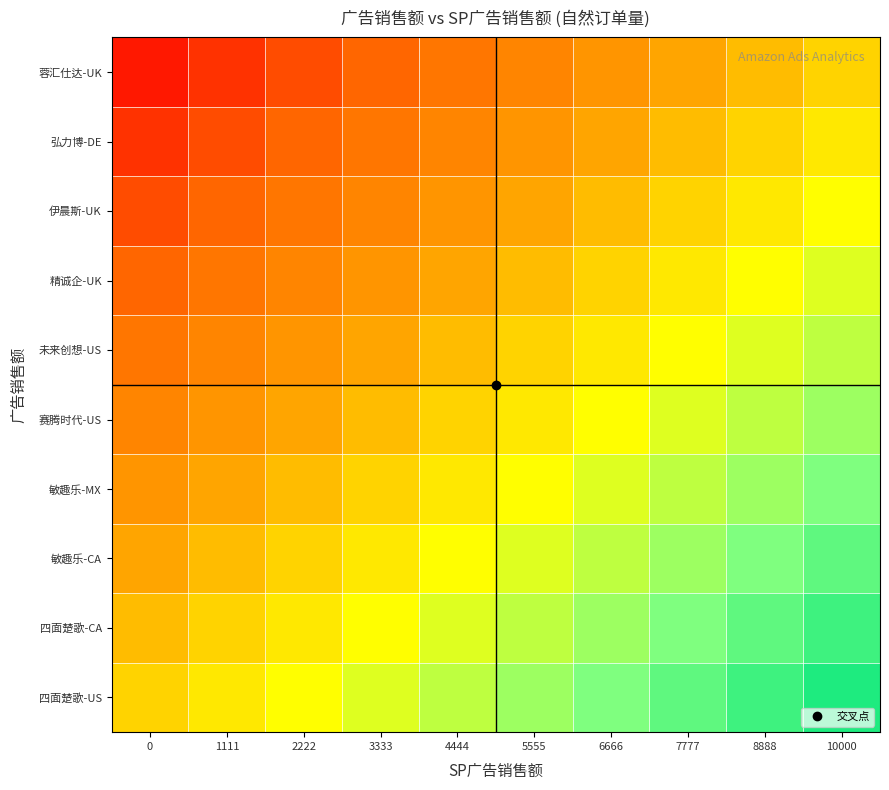

Reading right to left, what are all the values shown in this chart?

四面楚歌-US: 10000=0.9	8888=0.8	7777=0.7	6666=0.6	5555=0.5	4444=0.4	3333=0.3	2222=0.2	1111=0.1	0=0.0
四面楚歌-CA: 10000=0.8	8888=0.7	7777=0.6	6666=0.5	5555=0.4	4444=0.3	3333=0.2	2222=0.1	1111=0.0	0=-0.1
敏趣乐-CA: 10000=0.7	8888=0.6	7777=0.5	6666=0.4	5555=0.3	4444=0.2	3333=0.1	2222=0.0	1111=-0.1	0=-0.2
敏趣乐-MX: 10000=0.6	8888=0.5	7777=0.4	6666=0.3	5555=0.2	4444=0.1	3333=0.0	2222=-0.1	1111=-0.2	0=-0.3
赛腾时代-US: 10000=0.5	8888=0.4	7777=0.3	6666=0.2	5555=0.1	4444=0.0	3333=-0.1	2222=-0.2	1111=-0.3	0=-0.4
未来创想-US: 10000=0.4	8888=0.3	7777=0.2	6666=0.1	5555=0.0	4444=-0.1	3333=-0.2	2222=-0.3	1111=-0.4	0=-0.5
精诚企-UK: 10000=0.3	8888=0.2	7777=0.1	6666=0.0	5555=-0.1	4444=-0.2	3333=-0.3	2222=-0.4	1111=-0.5	0=-0.6
伊晨斯-UK: 10000=0.2	8888=0.1	7777=0.0	6666=-0.1	5555=-0.2	4444=-0.3	3333=-0.4	2222=-0.5	1111=-0.6	0=-0.7
弘力博-DE: 10000=0.1	8888=0.0	7777=-0.1	6666=-0.2	5555=-0.3	4444=-0.4	3333=-0.5	2222=-0.6	1111=-0.7	0=-0.8
蓉汇仕达-UK: 10000=0.0	8888=-0.1	7777=-0.2	6666=-0.3	5555=-0.4	4444=-0.5	3333=-0.6	2222=-0.7	1111=-0.8	0=-0.9